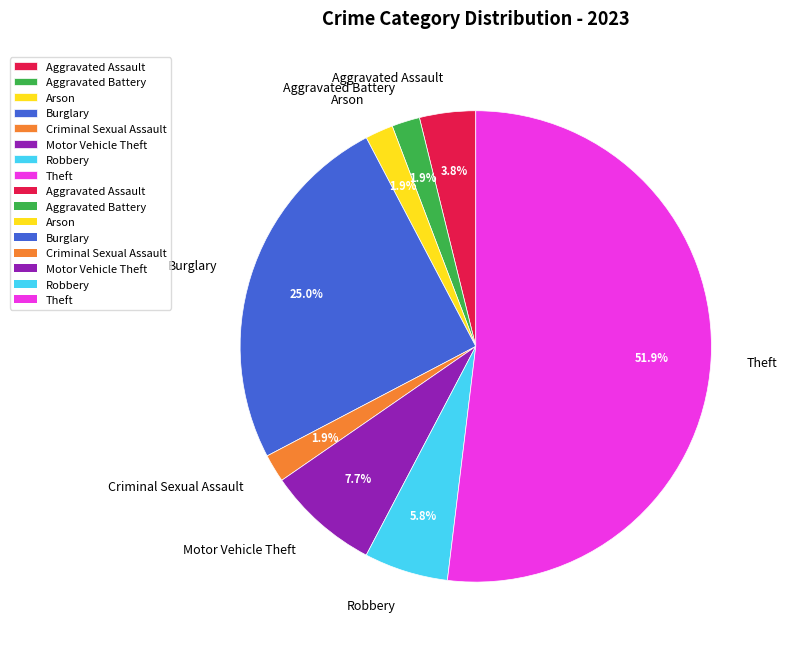

To the nearest percent, what is the average slice percentage?

12%